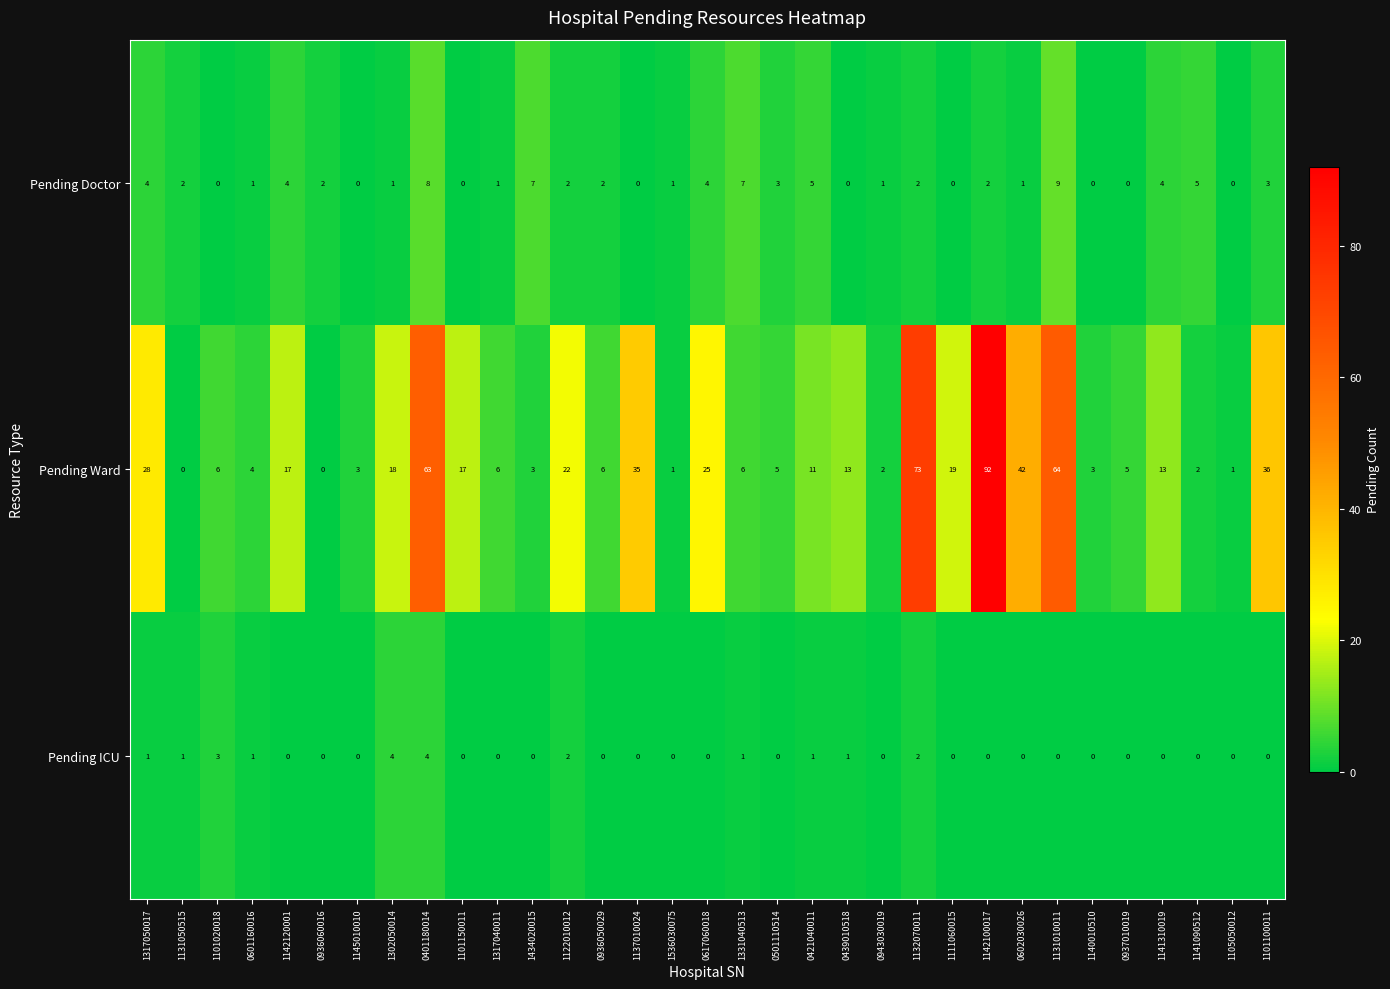

Rank the series by their maximum value, from lowest to highest.

Pending ICU, Pending Doctor, Pending Ward